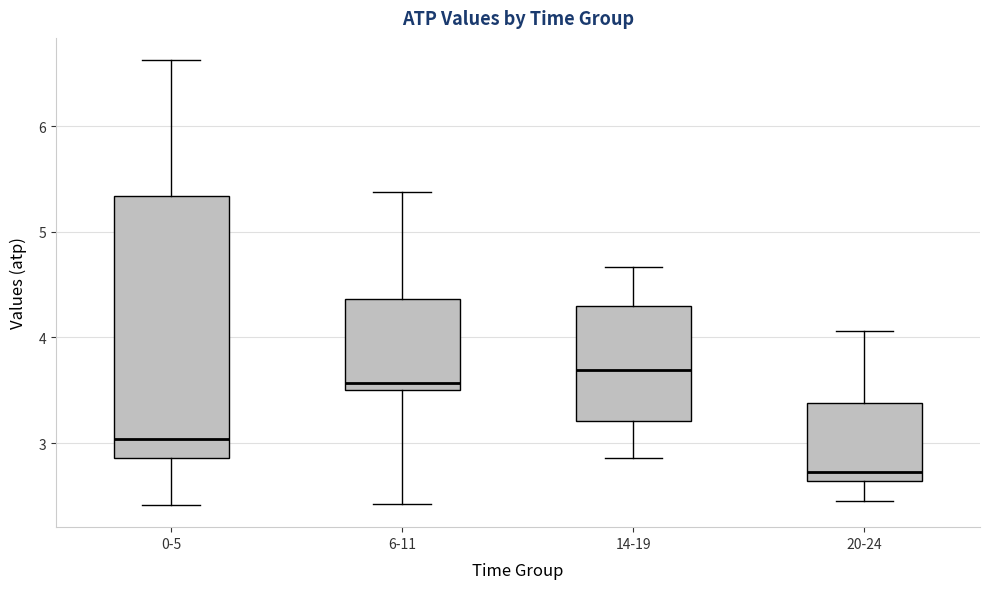

Reading left to right, read every box against the y-axis: the position of its median line, the range the box covers, and the ends of its whiskers. The values are not printed on the chart, so give them approximately, as read against the axis.

0-5: median 3.0, box 2.9 to 5.3, whiskers 2.4 to 6.6
6-11: median 3.6, box 3.5 to 4.4, whiskers 2.4 to 5.4
14-19: median 3.7, box 3.2 to 4.3, whiskers 2.9 to 4.7
20-24: median 2.7, box 2.6 to 3.4, whiskers 2.5 to 4.1